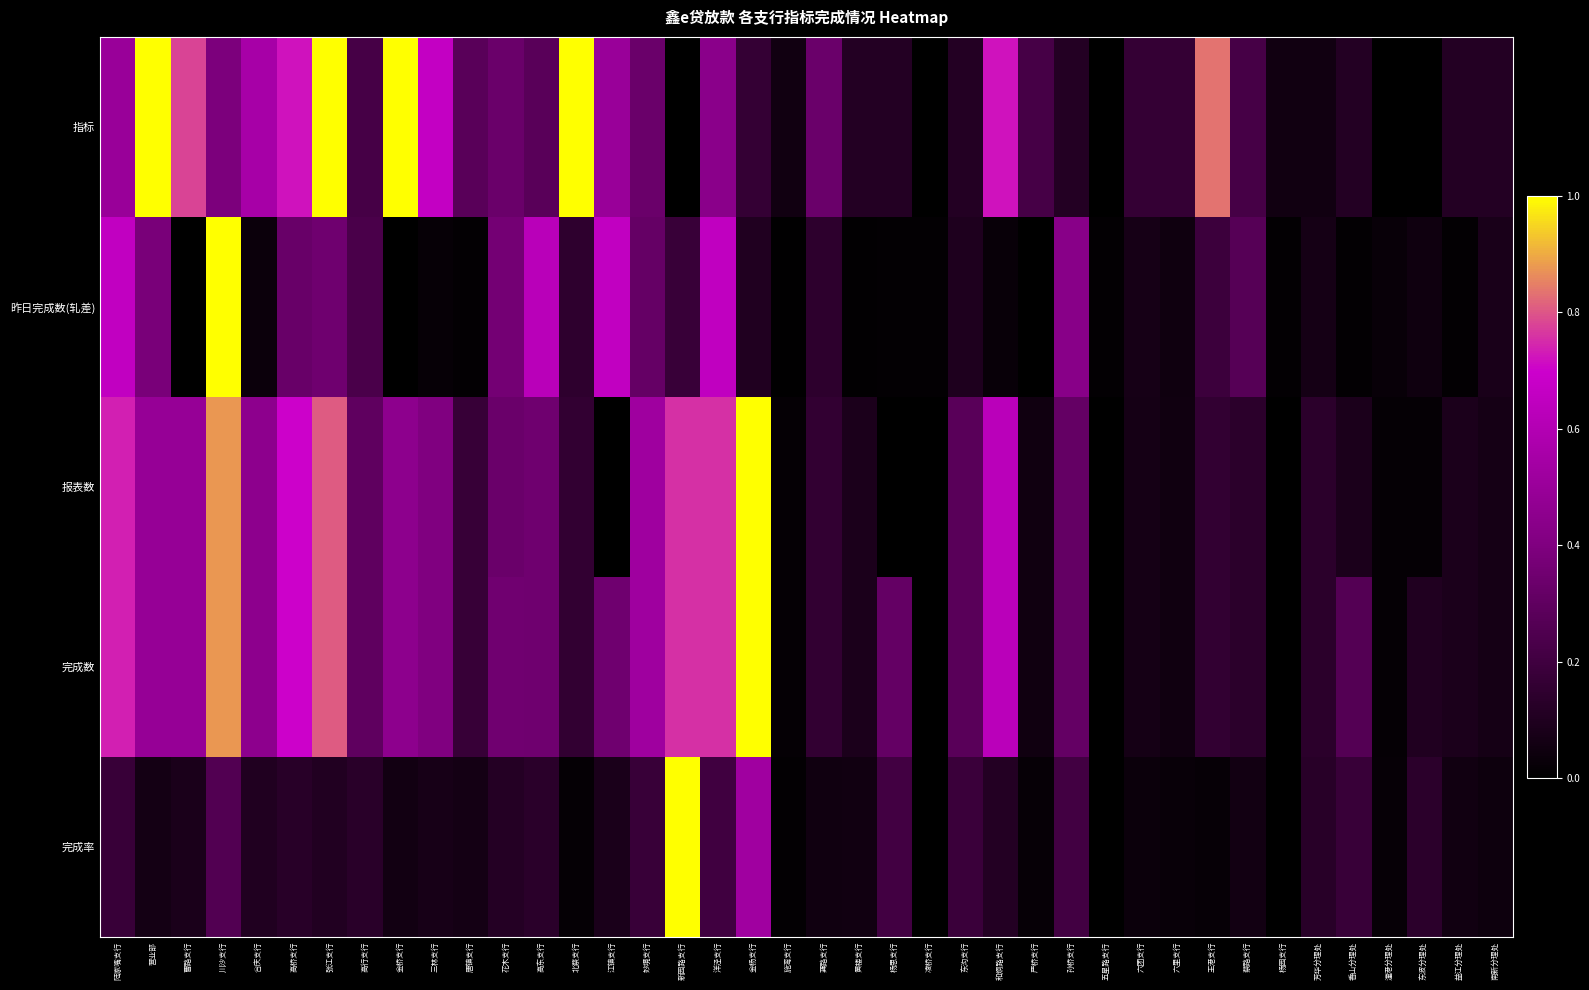

Reading left to right, transcribe all the data shown in this chart.

指标: 陆家嘴支行=0.5	营业部=1.0	曹路支行=0.8	川沙支行=0.4	合庆支行=0.6	高桥支行=0.7	张江支行=1.0	高行支行=0.2	金桥支行=1.0	三林支行=0.7	唐镇支行=0.3	花木支行=0.3	高东支行=0.3	北蔡支行=1.0	江镇支行=0.5	妙境支行=0.3	新园路支行=0.0	洋泾支行=0.4	金杨支行=0.2	施湾支行=0.1	龚路支行=0.3	黄楼支行=0.1	杨思支行=0.1	凌桥支行=0.0	东沟支行=0.1	和炯路支行=0.7	严桥支行=0.2	孙桥支行=0.1	五星路支行=0.0	六团支行=0.2	六里支行=0.2	王港支行=0.8	蔡路支行=0.2	杨园支行=0.1	芳华分理处=0.1	香山分理处=0.1	潼港分理处=0.0	东波分理处=0.0	益江分理处=0.1	南新分理处=0.1
昨日完成数(轧差): 陆家嘴支行=0.7	营业部=0.4	曹路支行=0.0	川沙支行=1.0	合庆支行=0.0	高桥支行=0.3	张江支行=0.4	高行支行=0.2	金桥支行=0.0	三林支行=0.0	唐镇支行=0.0	花木支行=0.4	高东支行=0.6	北蔡支行=0.1	江镇支行=0.7	妙境支行=0.3	新园路支行=0.2	洋泾支行=0.7	金杨支行=0.1	施湾支行=0.0	龚路支行=0.1	黄楼支行=0.0	杨思支行=0.0	凌桥支行=0.0	东沟支行=0.1	和炯路支行=0.0	严桥支行=0.0	孙桥支行=0.4	五星路支行=0.0	六团支行=0.1	六里支行=0.0	王港支行=0.2	蔡路支行=0.3	杨园支行=0.0	芳华分理处=0.1	香山分理处=0.0	潼港分理处=0.0	东波分理处=0.0	益江分理处=0.0	南新分理处=0.1
报表数: 陆家嘴支行=0.7	营业部=0.5	曹路支行=0.5	川沙支行=0.9	合庆支行=0.5	高桥支行=0.7	张江支行=0.8	高行支行=0.3	金桥支行=0.5	三林支行=0.4	唐镇支行=0.2	花木支行=0.3	高东支行=0.4	北蔡支行=0.2	江镇支行=0.0	妙境支行=0.5	新园路支行=0.8	洋泾支行=0.8	金杨支行=1.0	施湾支行=0.0	龚路支行=0.2	黄楼支行=0.1	杨思支行=0.0	凌桥支行=0.0	东沟支行=0.3	和炯路支行=0.6	严桥支行=0.1	孙桥支行=0.3	五星路支行=0.0	六团支行=0.1	六里支行=0.1	王港支行=0.2	蔡路支行=0.1	杨园支行=0.0	芳华分理处=0.1	香山分理处=0.1	潼港分理处=0.0	东波分理处=0.0	益江分理处=0.1	南新分理处=0.1
完成数: 陆家嘴支行=0.7	营业部=0.5	曹路支行=0.5	川沙支行=0.9	合庆支行=0.5	高桥支行=0.7	张江支行=0.8	高行支行=0.3	金桥支行=0.5	三林支行=0.4	唐镇支行=0.2	花木支行=0.4	高东支行=0.4	北蔡支行=0.2	江镇支行=0.4	妙境支行=0.5	新园路支行=0.8	洋泾支行=0.8	金杨支行=1.0	施湾支行=0.0	龚路支行=0.2	黄楼支行=0.1	杨思支行=0.3	凌桥支行=0.0	东沟支行=0.3	和炯路支行=0.6	严桥支行=0.1	孙桥支行=0.3	五星路支行=0.0	六团支行=0.1	六里支行=0.1	王港支行=0.2	蔡路支行=0.1	杨园支行=0.0	芳华分理处=0.1	香山分理处=0.3	潼港分理处=0.0	东波分理处=0.1	益江分理处=0.1	南新分理处=0.1
完成率: 陆家嘴支行=0.2	营业部=0.1	曹路支行=0.1	川沙支行=0.3	合庆支行=0.1	高桥支行=0.1	张江支行=0.1	高行支行=0.1	金桥支行=0.1	三林支行=0.1	唐镇支行=0.1	花木支行=0.1	高东支行=0.1	北蔡支行=0.0	江镇支行=0.1	妙境支行=0.2	新园路支行=1.0	洋泾支行=0.2	金杨支行=0.5	施湾支行=0.0	龚路支行=0.1	黄楼支行=0.1	杨思支行=0.2	凌桥支行=0.0	东沟支行=0.2	和炯路支行=0.1	严桥支行=0.0	孙桥支行=0.2	五星路支行=0.0	六团支行=0.0	六里支行=0.0	王港支行=0.0	蔡路支行=0.1	杨园支行=0.0	芳华分理处=0.1	香山分理处=0.2	潼港分理处=0.0	东波分理处=0.1	益江分理处=0.1	南新分理处=0.0